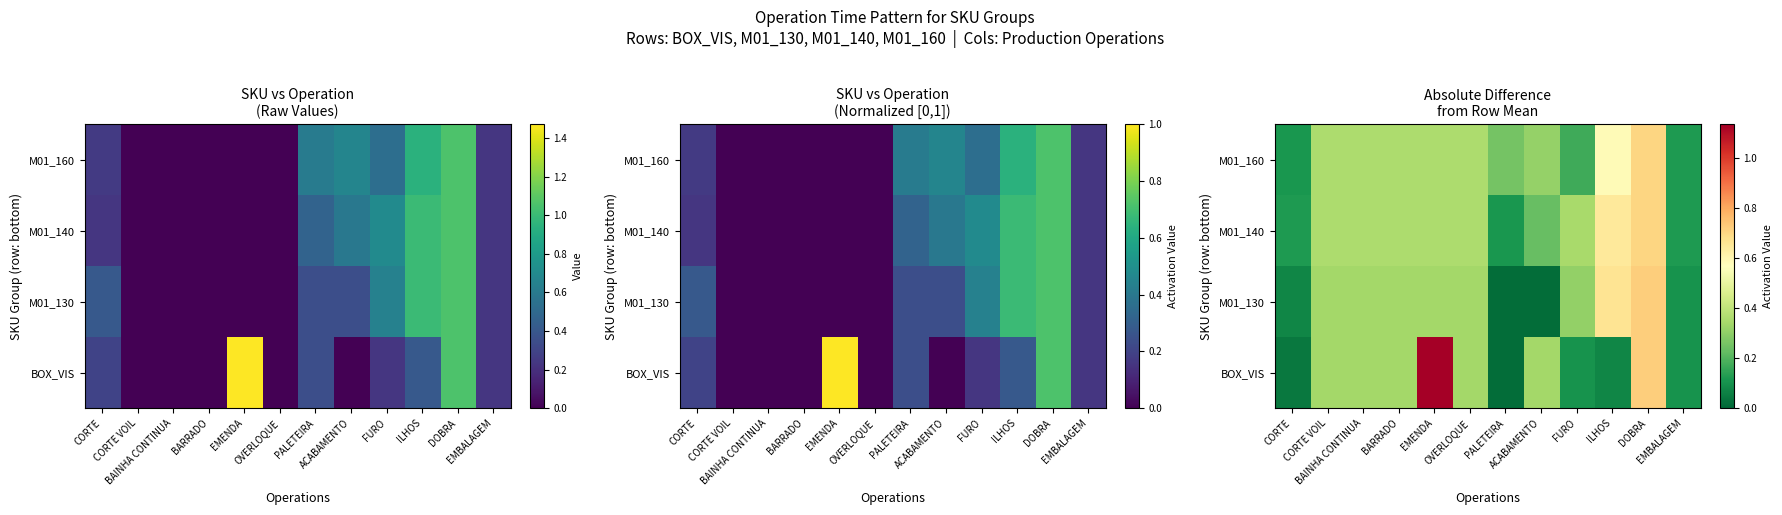

What is the average value of the BOX_VIS series?

0.3